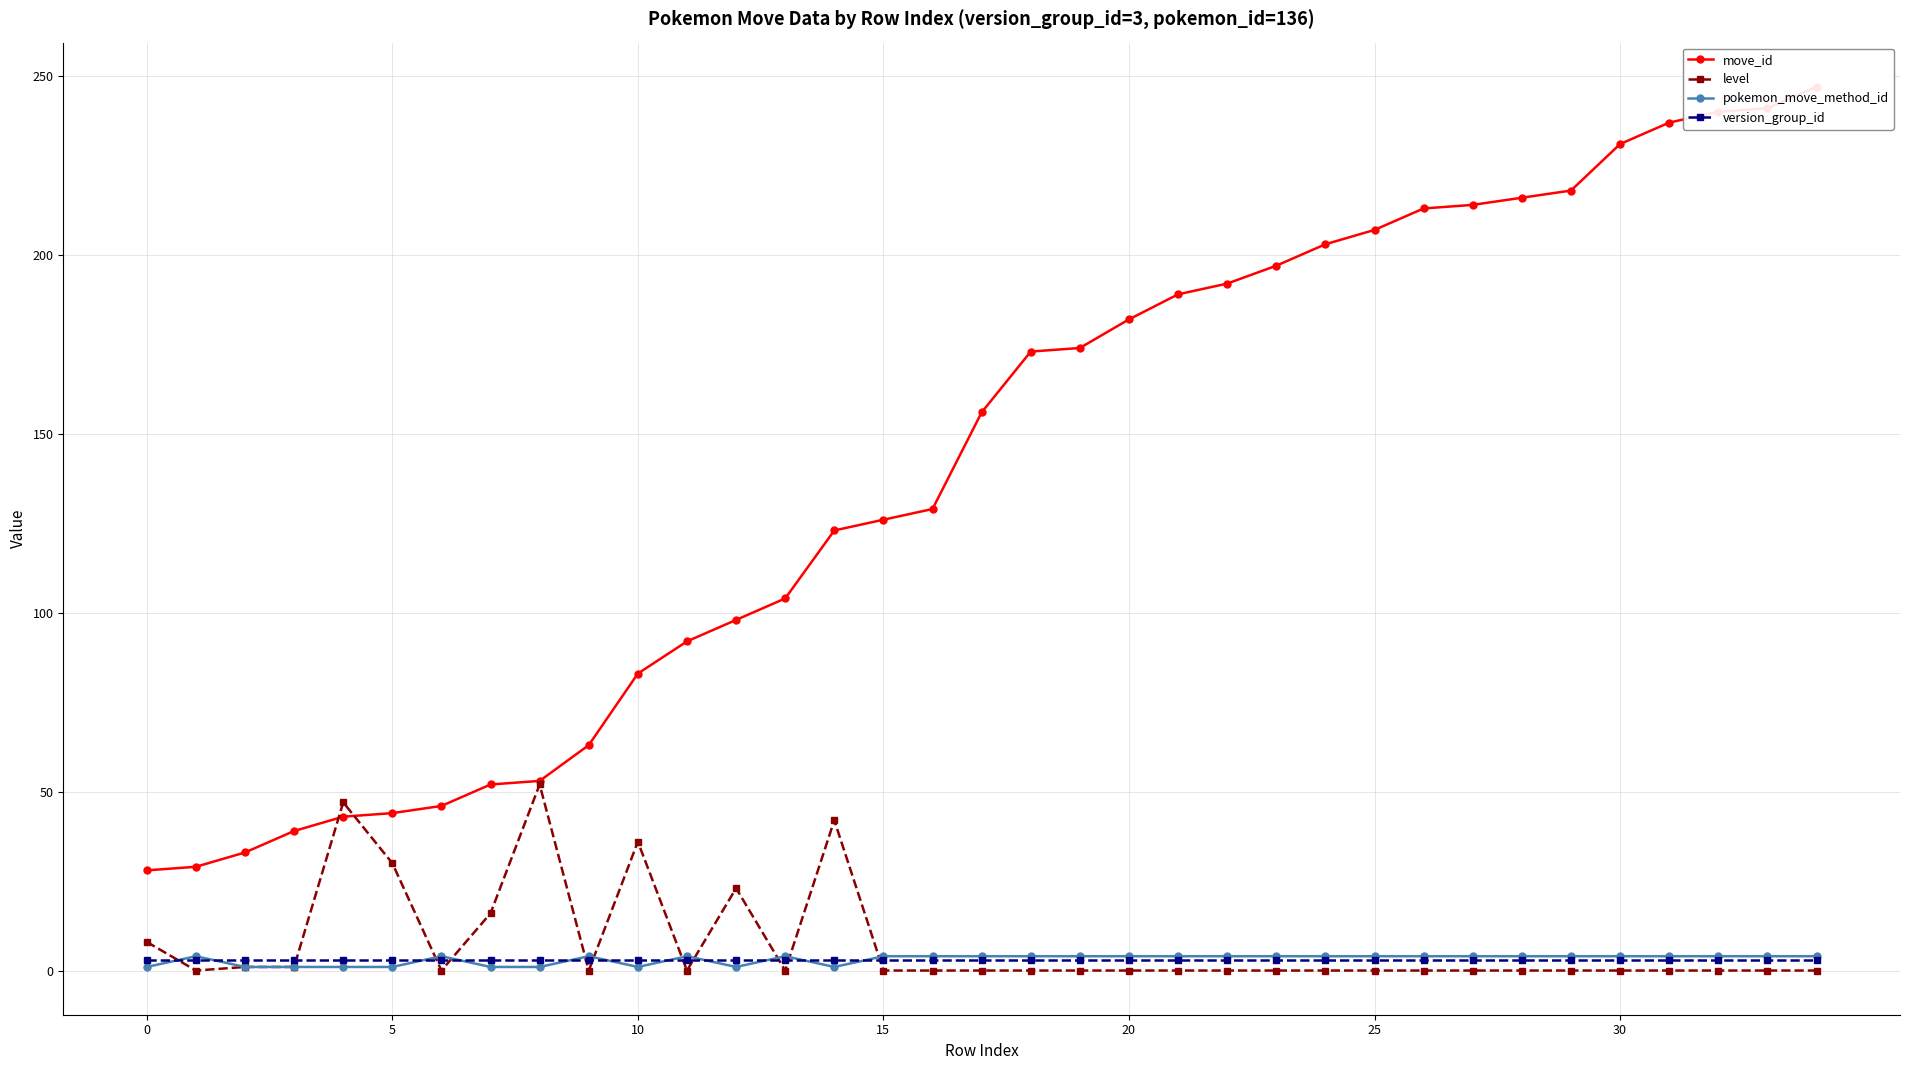

True or false: level has more than 1 points higher than both neighbors.

True